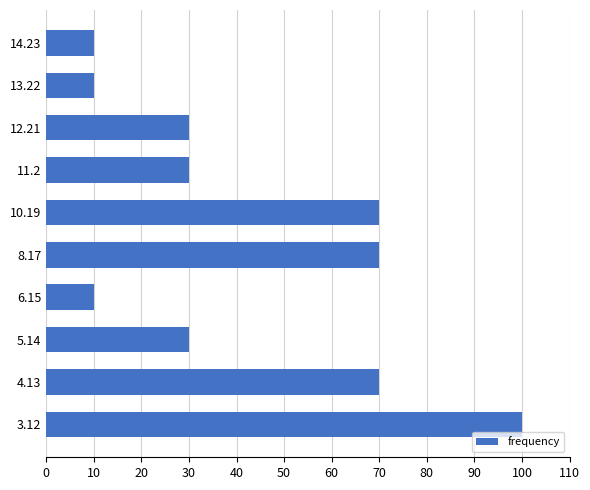

Reading top to bottom, transcribe all the data shown in this chart.

10	10	30	30	70	70	10	30	70	100